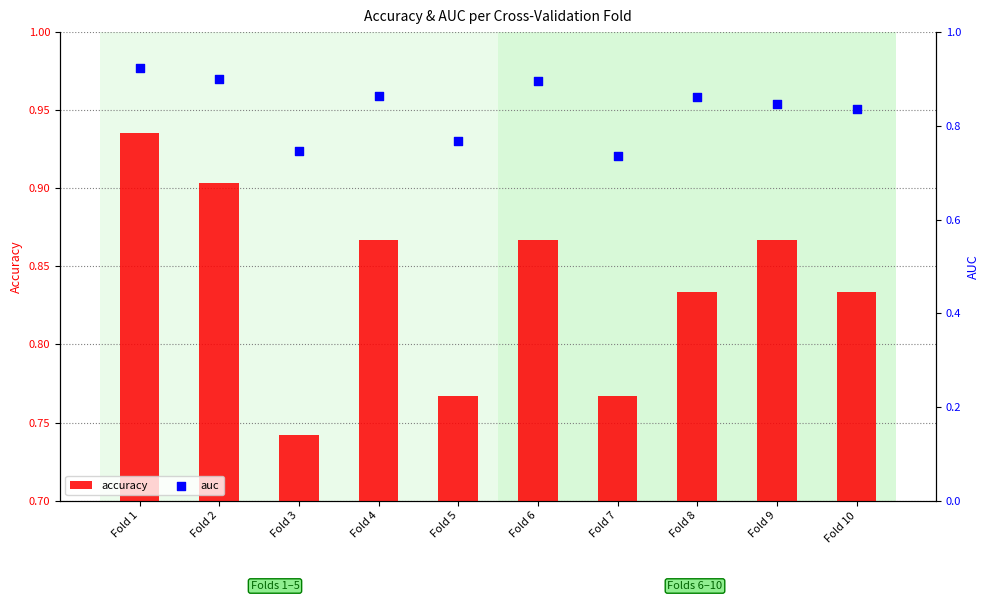

Which series has the largest total across all categories?

accuracy